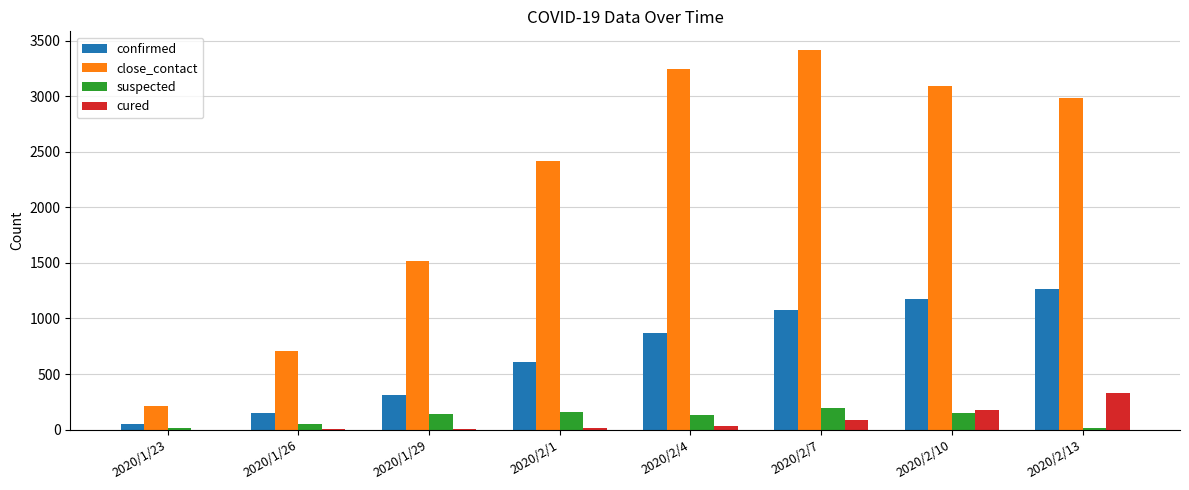

How many distinct data groups are displayed?

4